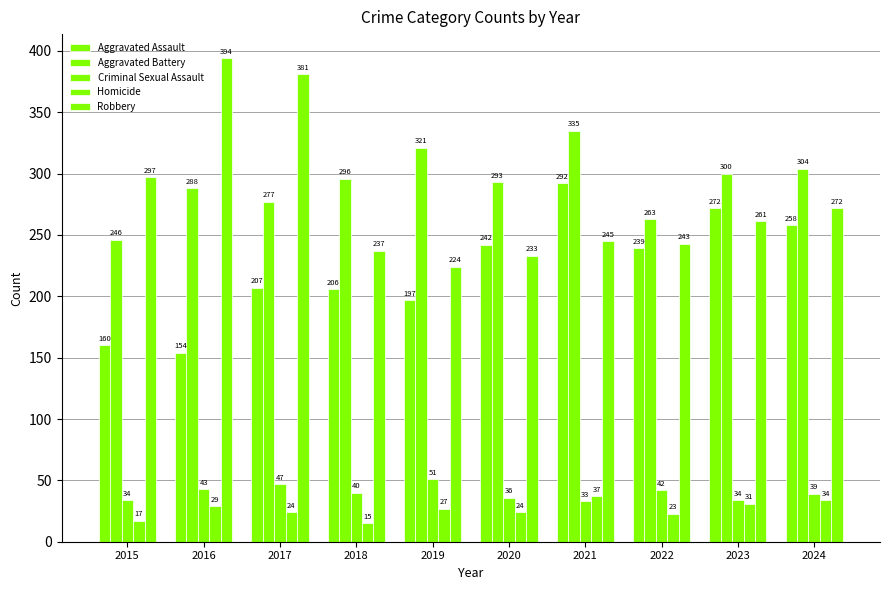

Count the number of data series in this chart.

5